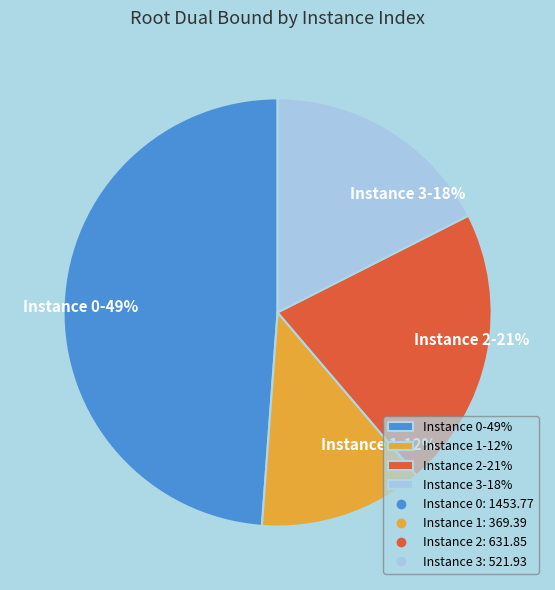

What is the smallest slice in the pie chart?

Instance 1-12%